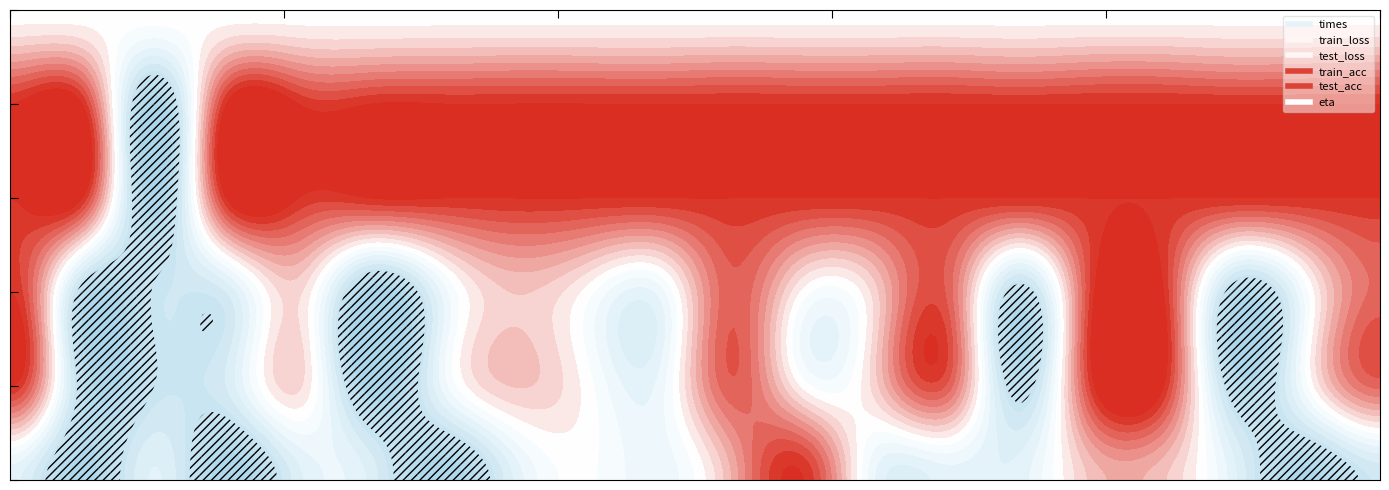

What is the average value of the train_acc series?

86.2